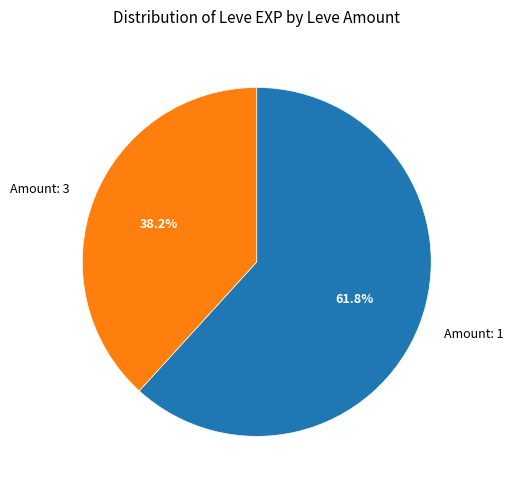

Which slice is the largest?

Amount: 1